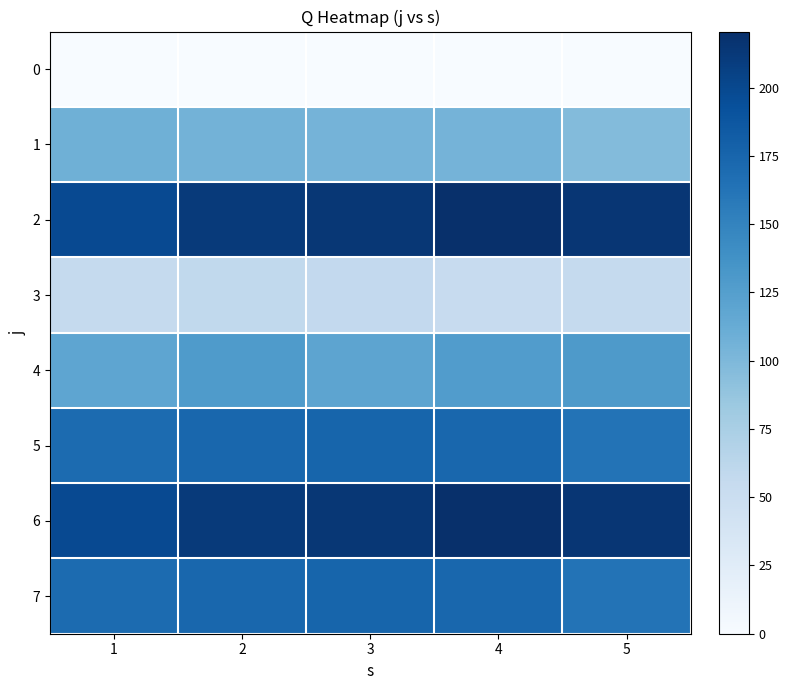

How many categories are shown in the chart?

5